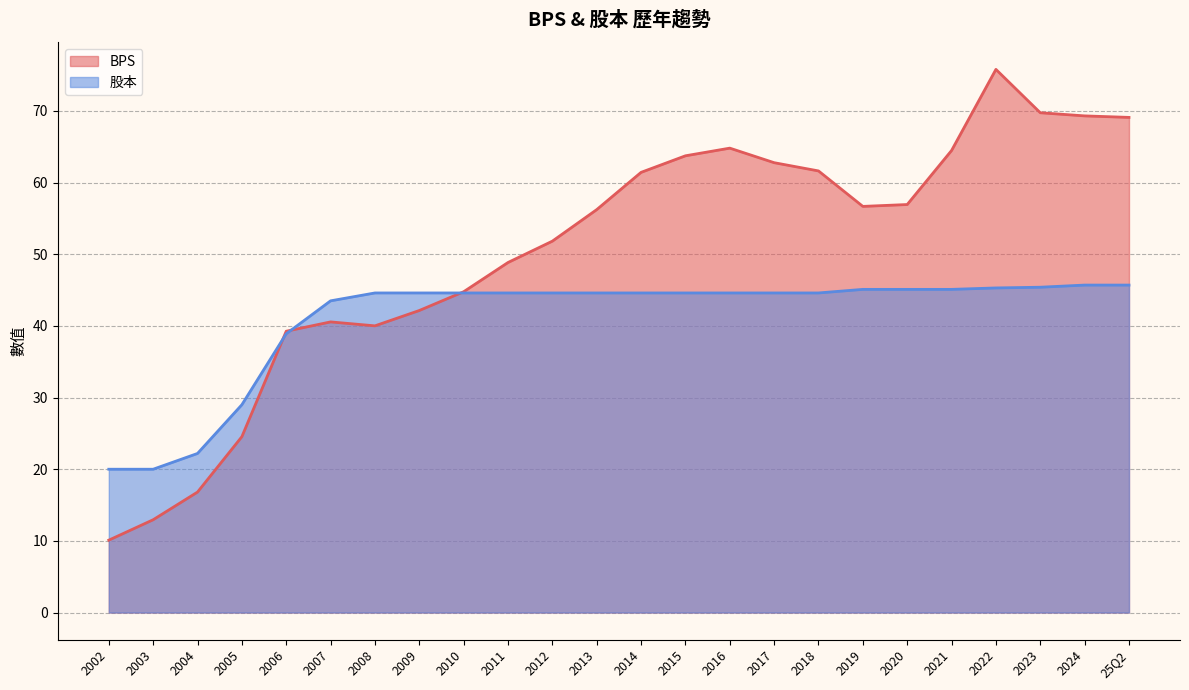

At how many categories does at least one series exceed 26?

21